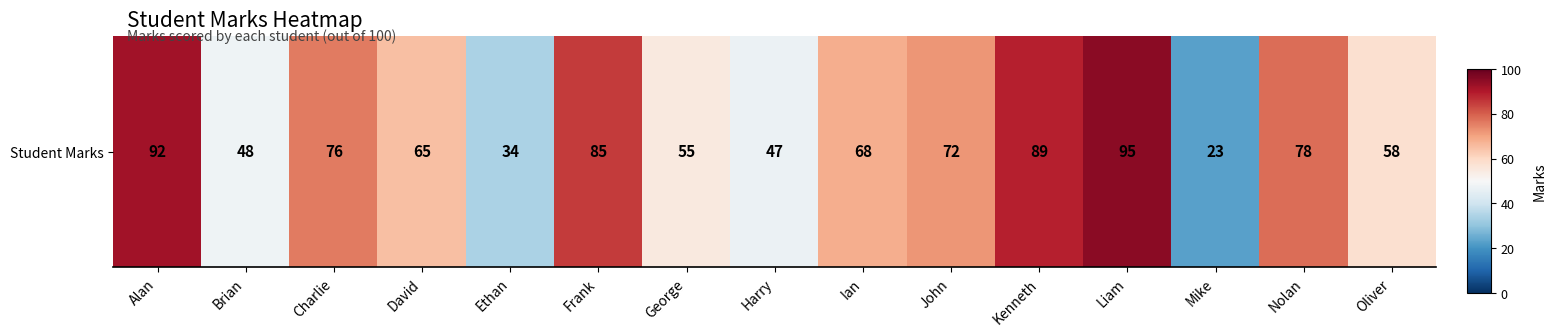

The chart shows a value of 116 at Ian. True or false?

False